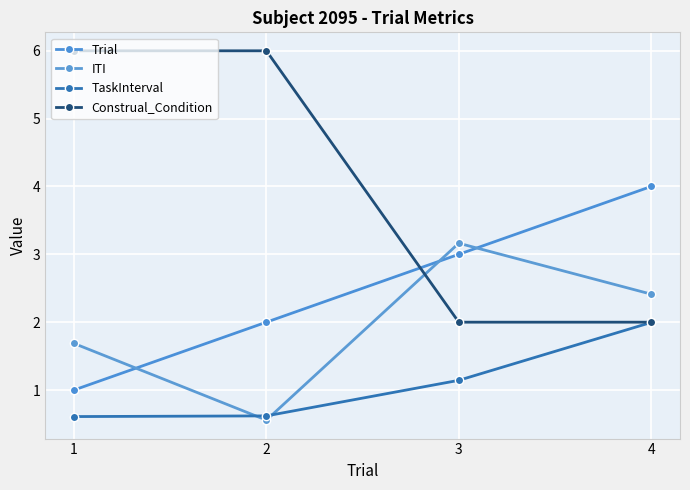

Reading left to right, extract all data points from this chart.

Trial: 1=1.0	2=2.0	3=3.0	4=4.0
ITI: 1=1.7	2=0.6	3=3.2	4=2.4
TaskInterval: 1=0.6	2=0.6	3=1.1	4=2.0
Construal_Condition: 1=6.0	2=6.0	3=2.0	4=2.0